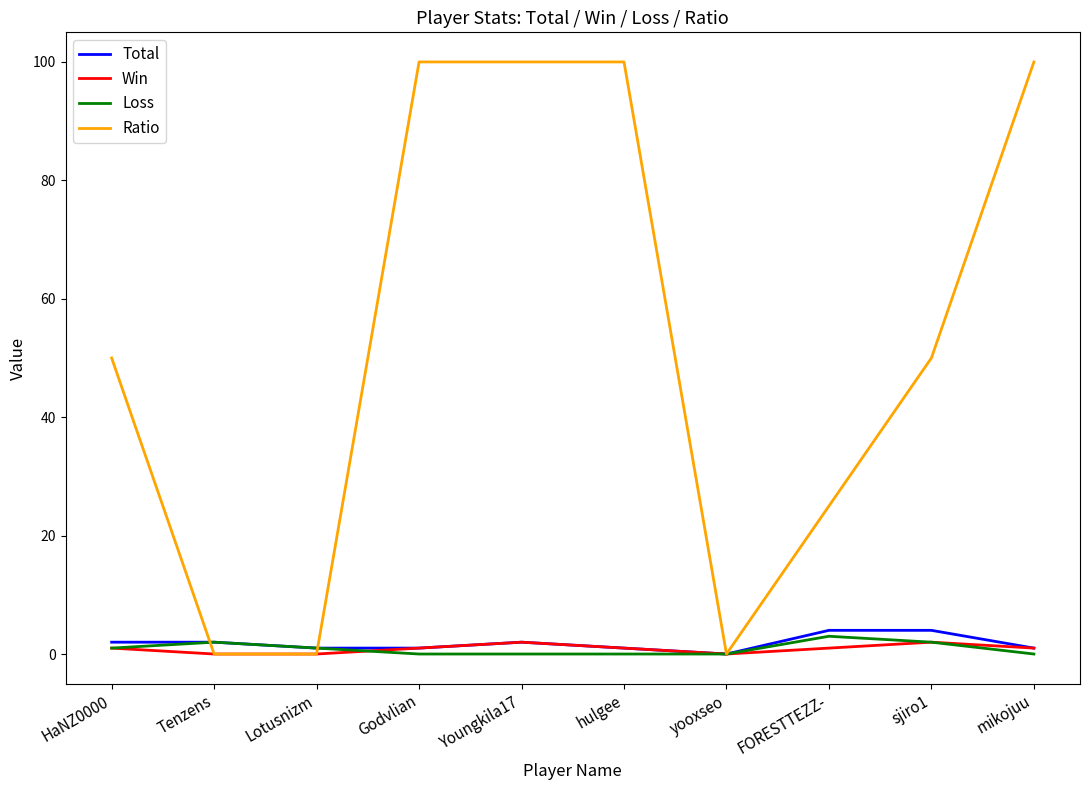

Does the chart have visible grid lines?

No